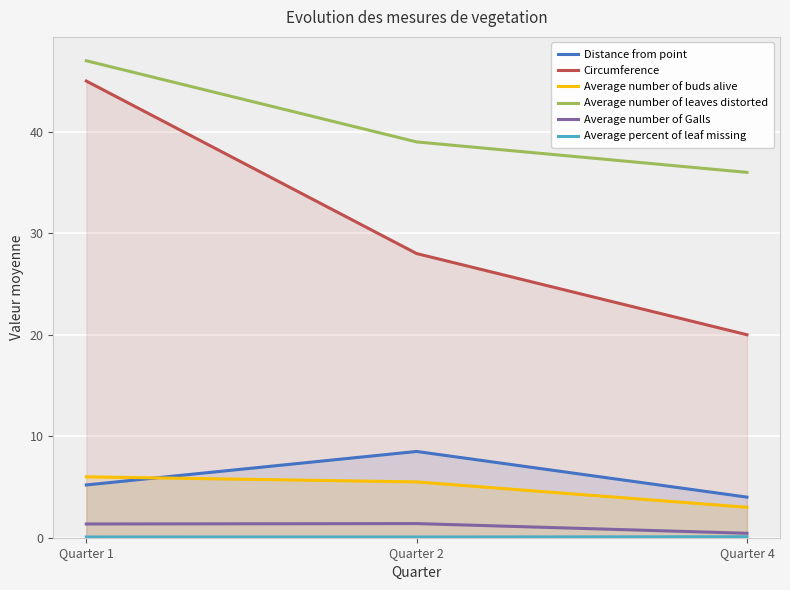

What is the minimum value shown in the chart?

0.1